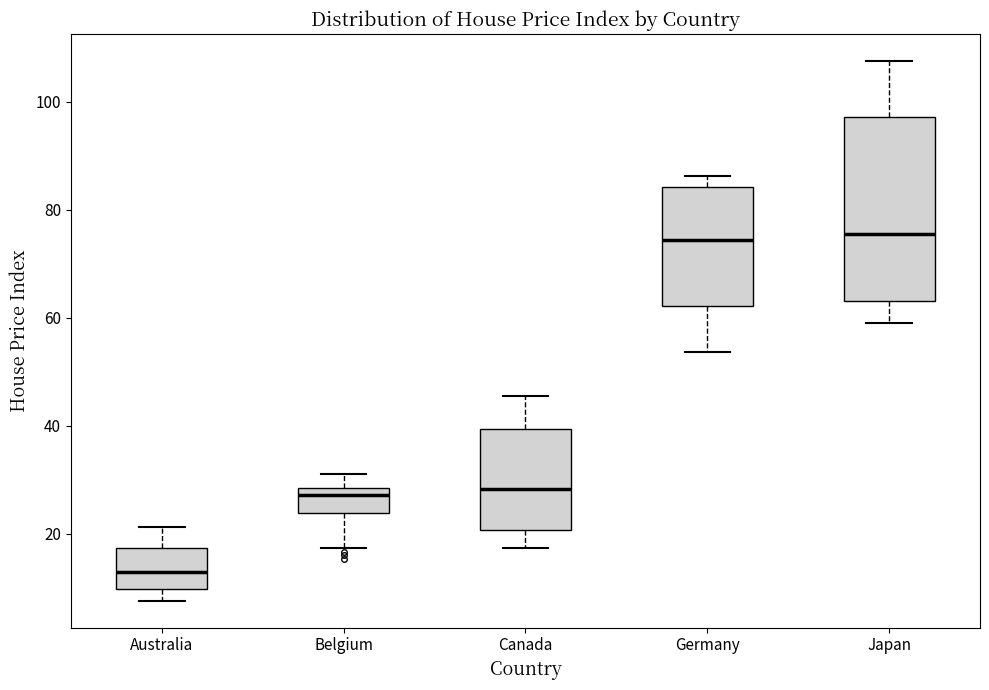

Reading left to right, transcribe this box plot: for each box, give where its median line is, the range the box spans, and where its two whiskers end, as read against the y-axis. The values are not printed on the chart, so give them approximately, as read against the axis.

Australia: median 12, box 10 to 18, whiskers 8 to 22
Belgium: median 28 (just below the box's upper edge), box 24 to 28, whiskers 18 to 32
Canada: median 28, box 20 to 40, whiskers 18 to 46
Germany: median 74, box 62 to 84, whiskers 54 to 86
Japan: median 76, box 64 to 98, whiskers 60 to 108